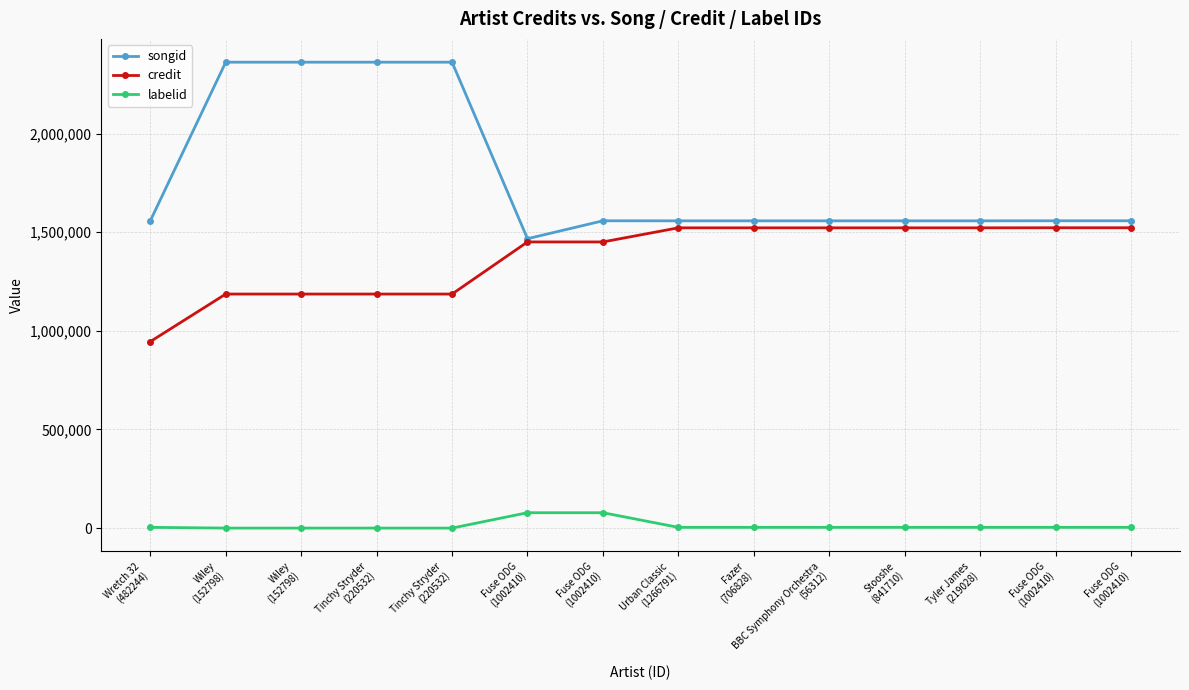

How many series are shown in this chart?

3